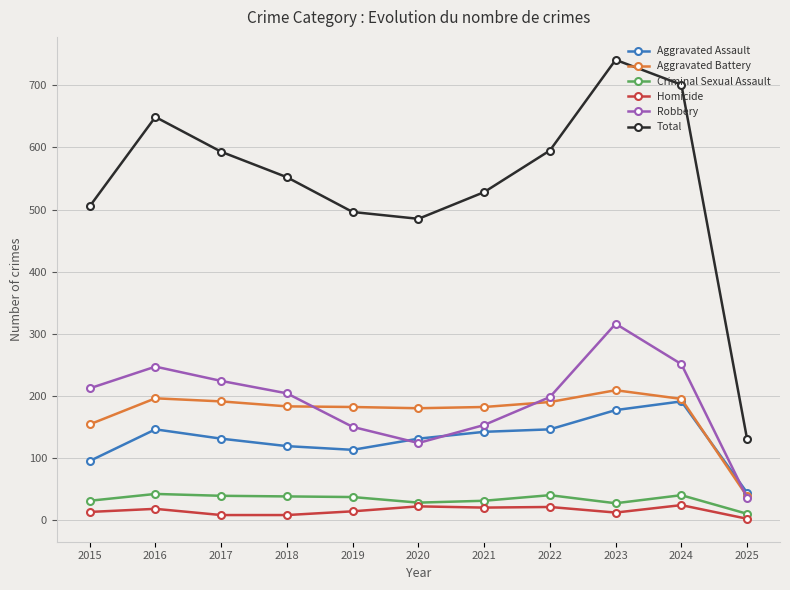

True or false: Total has a value of 331 at 2022.

False